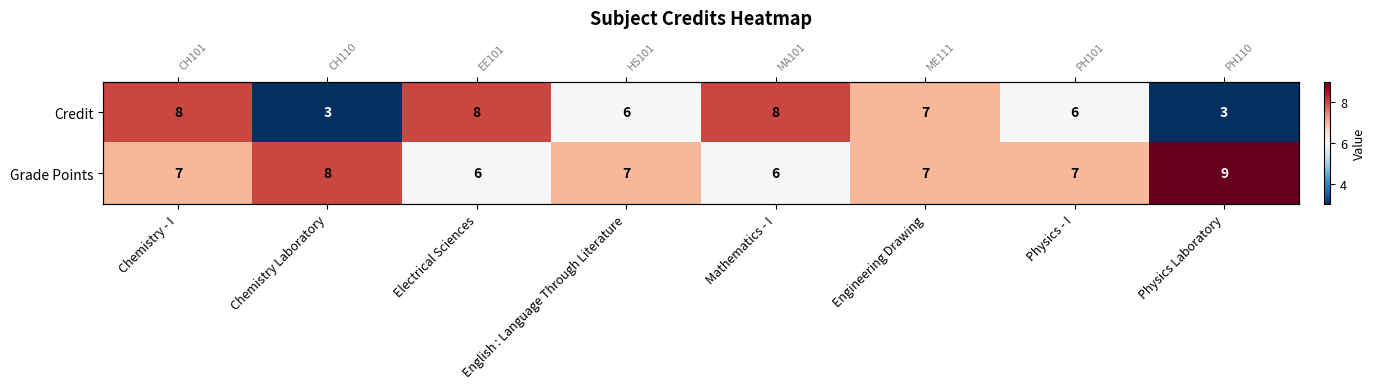

Which series has the largest range (max minus min)?

Credit